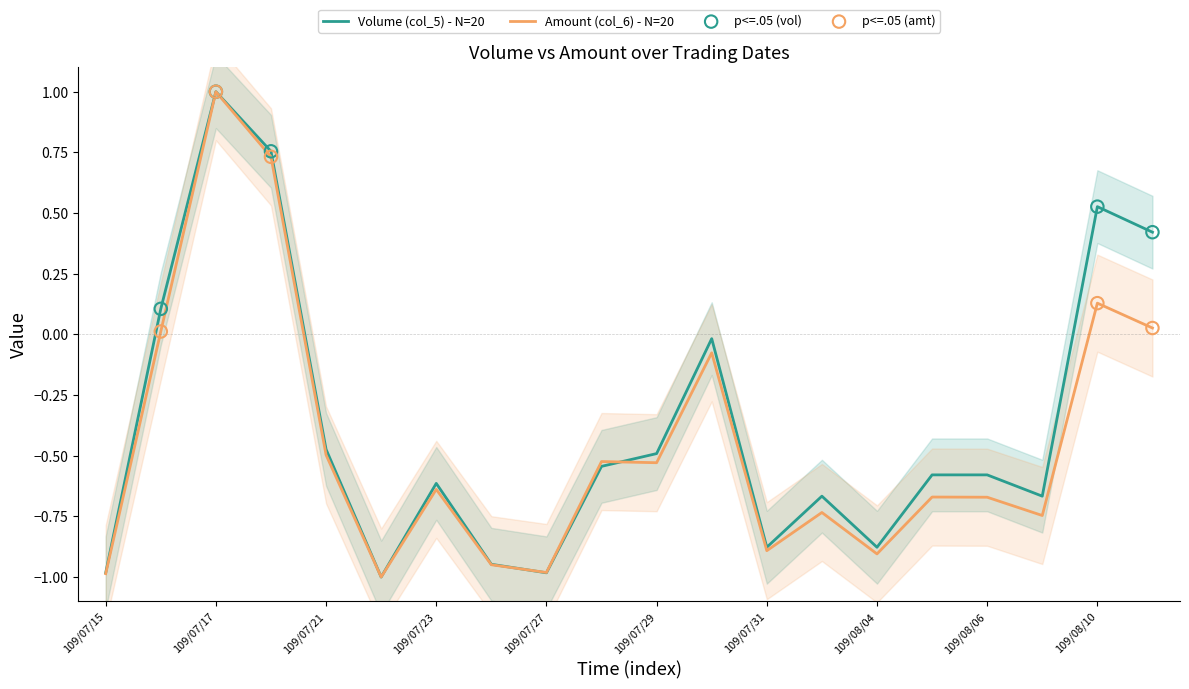

Which series reaches the maximum Y coordinate?

Volume (col_5)